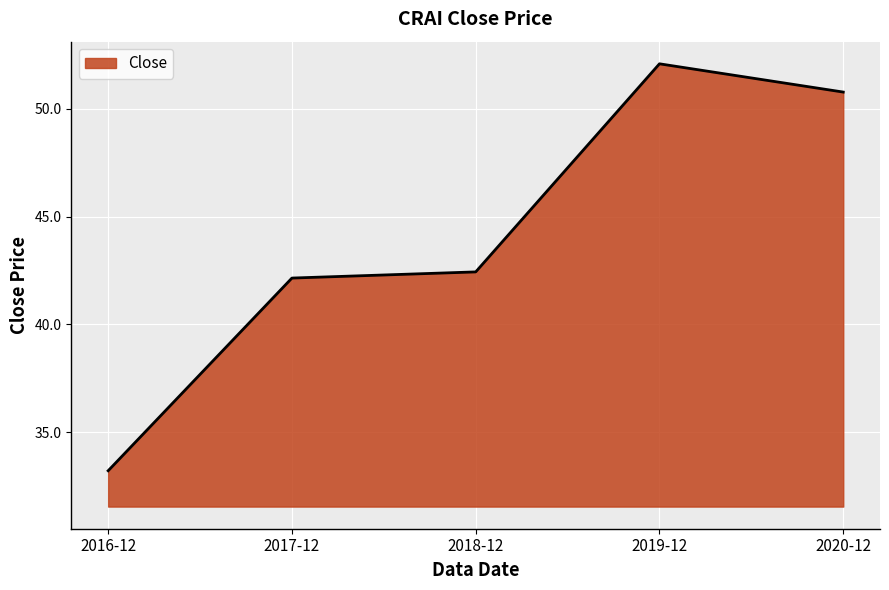

What position from the right is 2019-12?

2